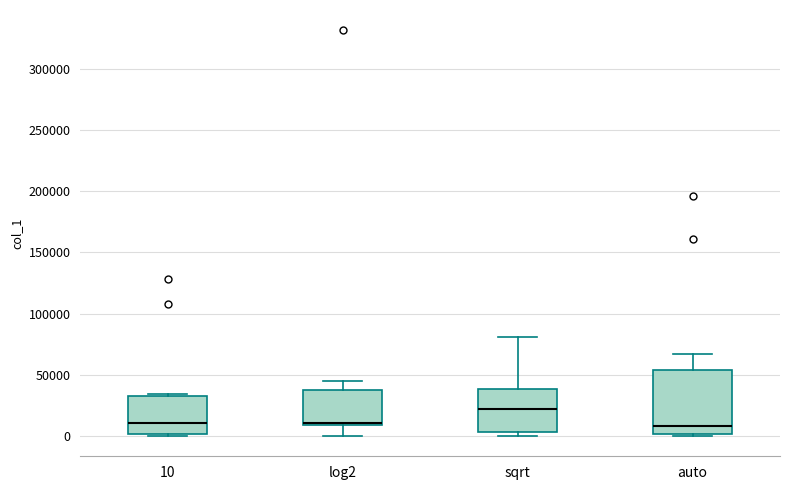

Reading left to right, transcribe this box plot: for each box, give where its median line is, the range the box spans, and where its two whiskers end, as read against the y-axis. The values are not printed on the chart, so give them approximately, as read against the axis.

10: median 10000, box 0 to 35000, whiskers 0 (just below the box's lower edge) to 35000
log2: median 10000 (just above the box's lower edge), box 10000 to 40000, whiskers 0 to 45000
sqrt: median 20000, box 5000 to 40000, whiskers 0 to 80000
auto: median 10000, box 0 to 55000, whiskers 0 (just below the box's lower edge) to 65000